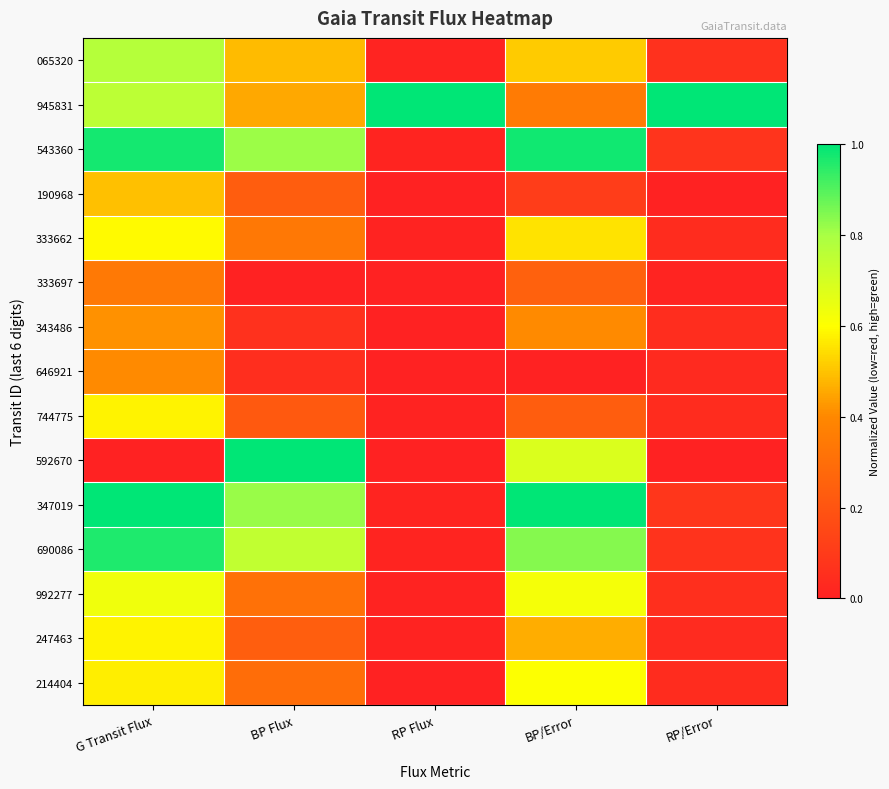

Which series has the widest spread of values?

592670